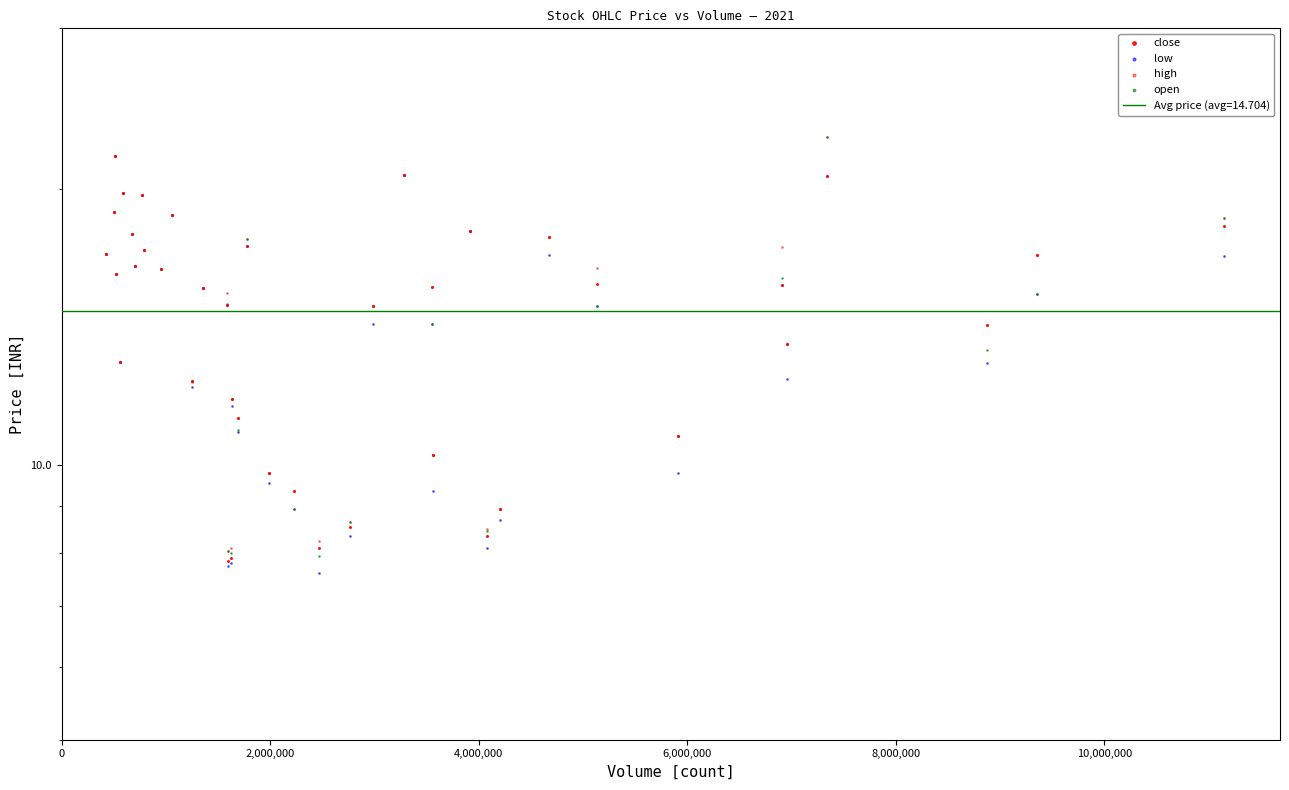

Which series has the widest spread of Y values?

open